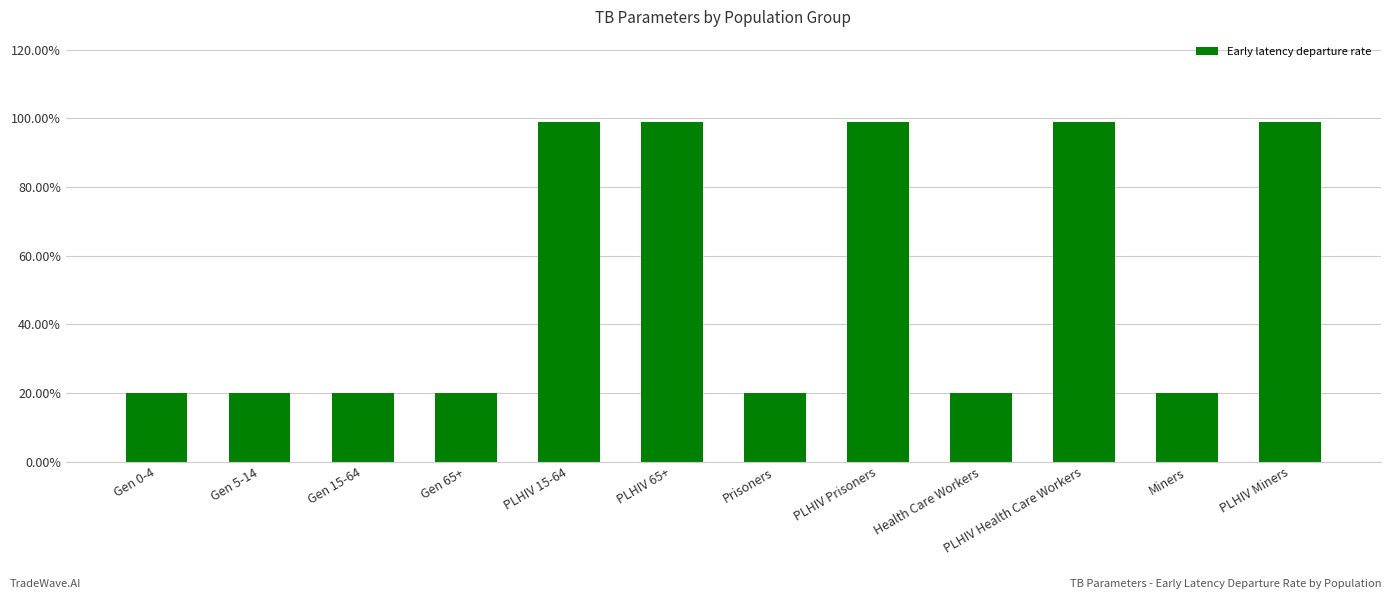

What is the sum of all values?

6.4